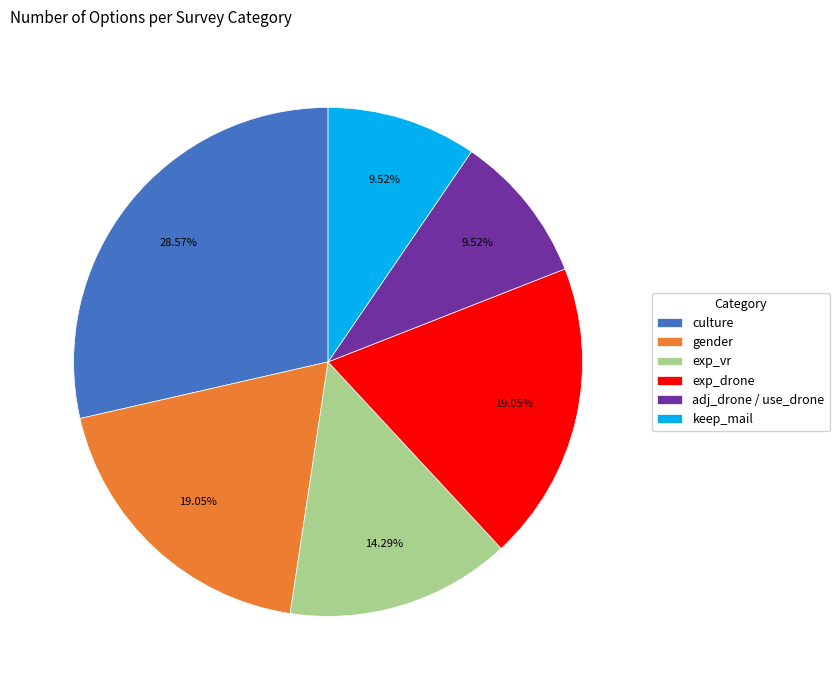

Do adj_drone / use_drone and exp_vr together represent more than half of the pie?

No